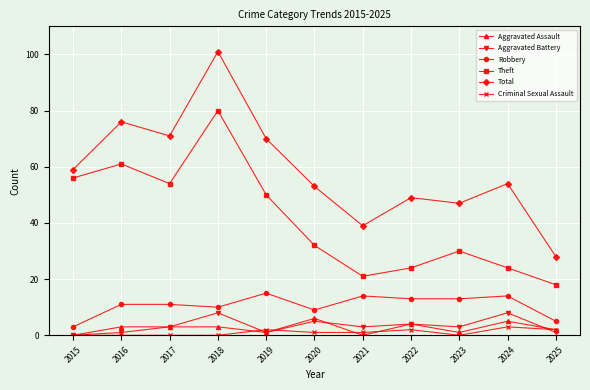

What is the value of the Total point at the 8th from the left?

49